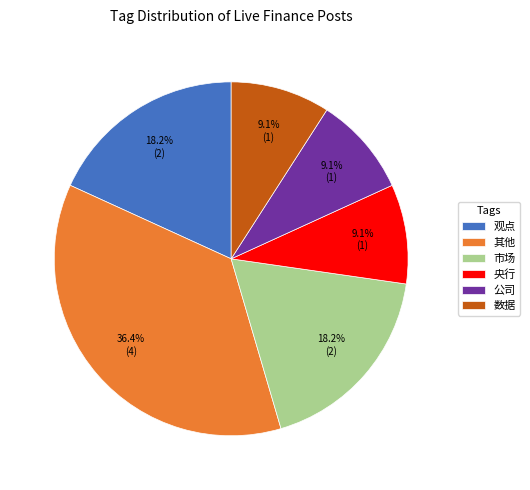

Approximately how many times larger is the value at 市场 compared to 观点?

1.0